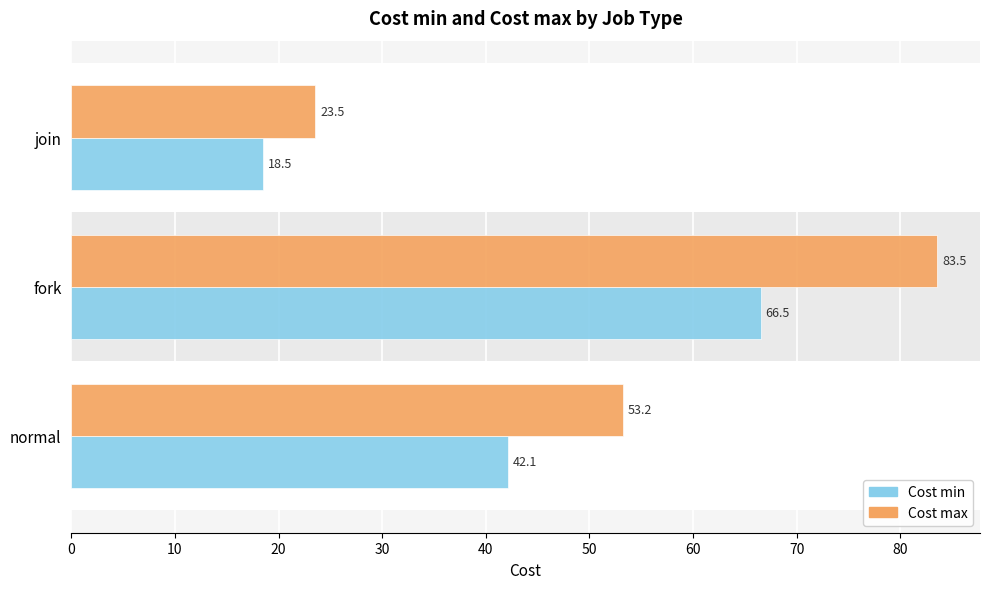

Which category has the highest value in the Cost max series?

fork